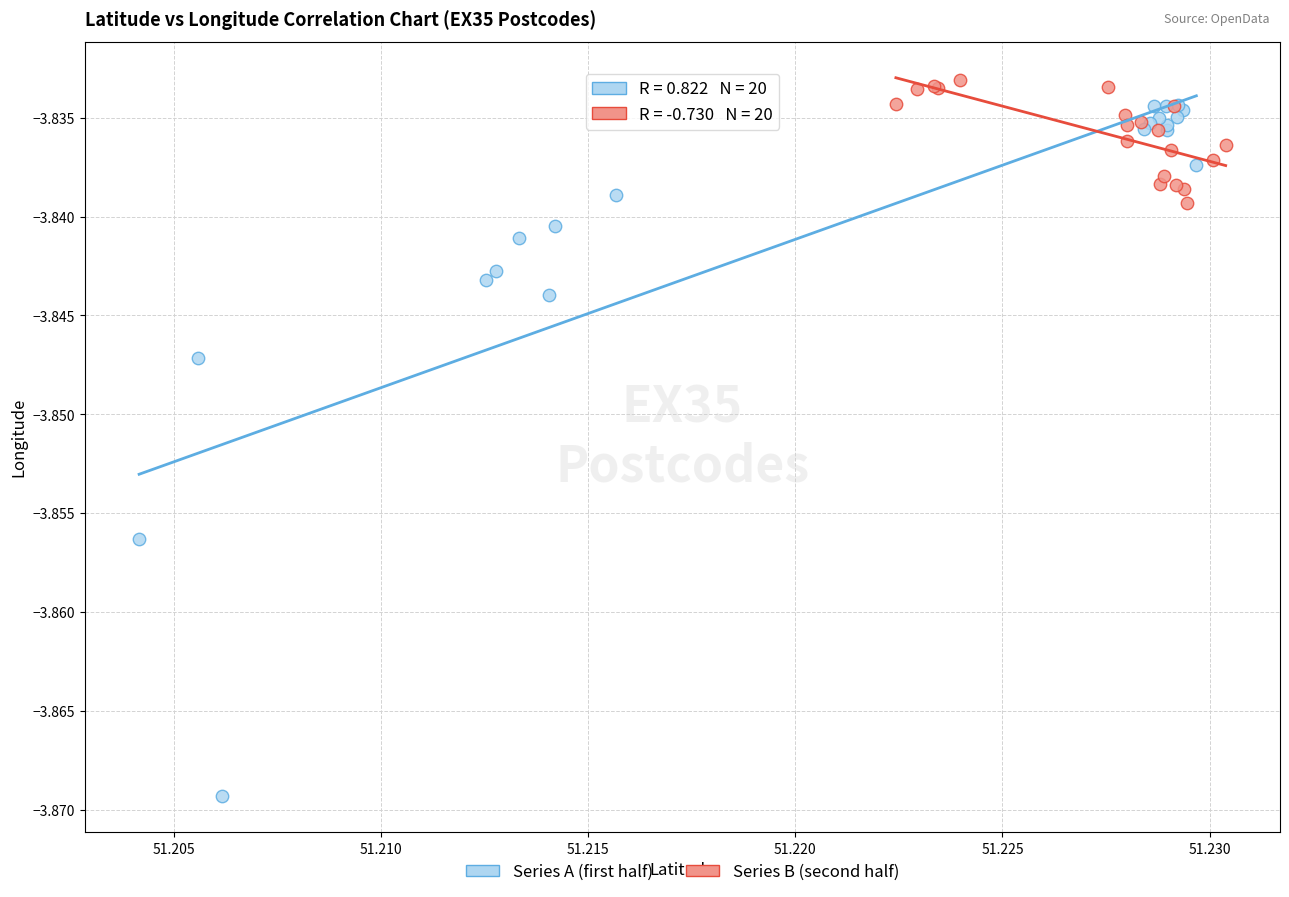

Which series reaches the maximum Y coordinate?

Series B (second half)